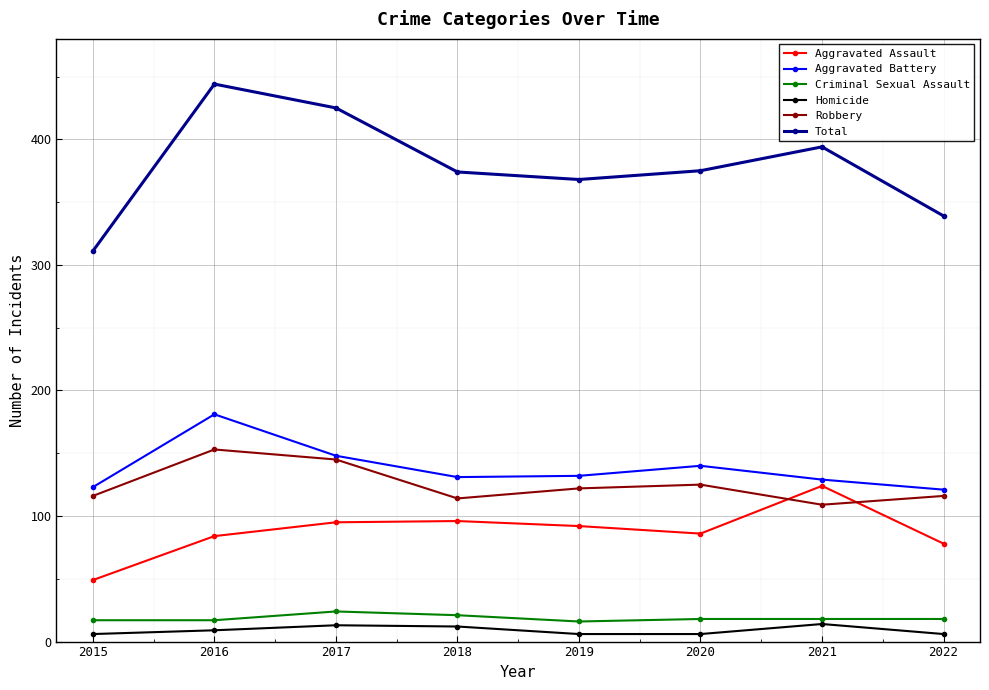

What is the spread (max minus min) of values at 2021?

380